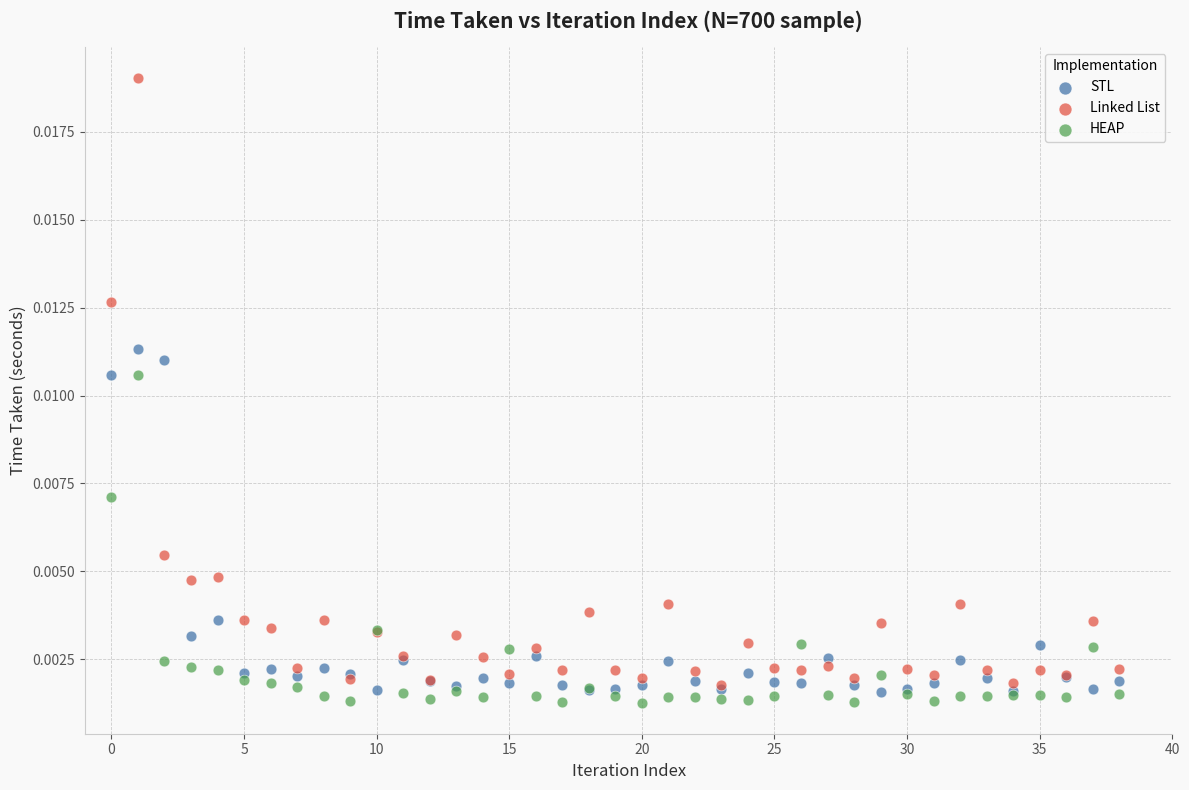

Which series contains the lowest Y value?

HEAP